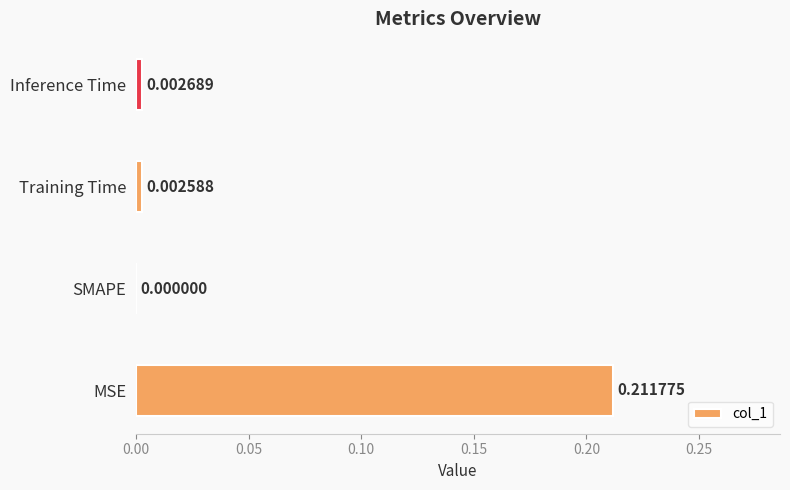

Which label corresponds to the largest value in the chart?

MSE